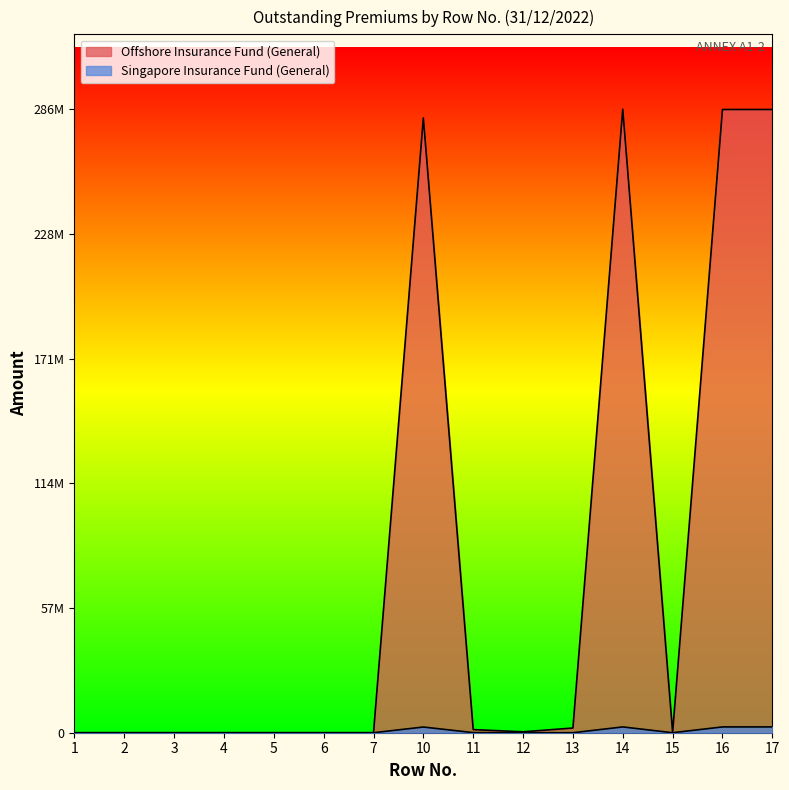

What is the difference between the second highest and second lowest values in the Offshore Insurance Fund (General) series?

285985046